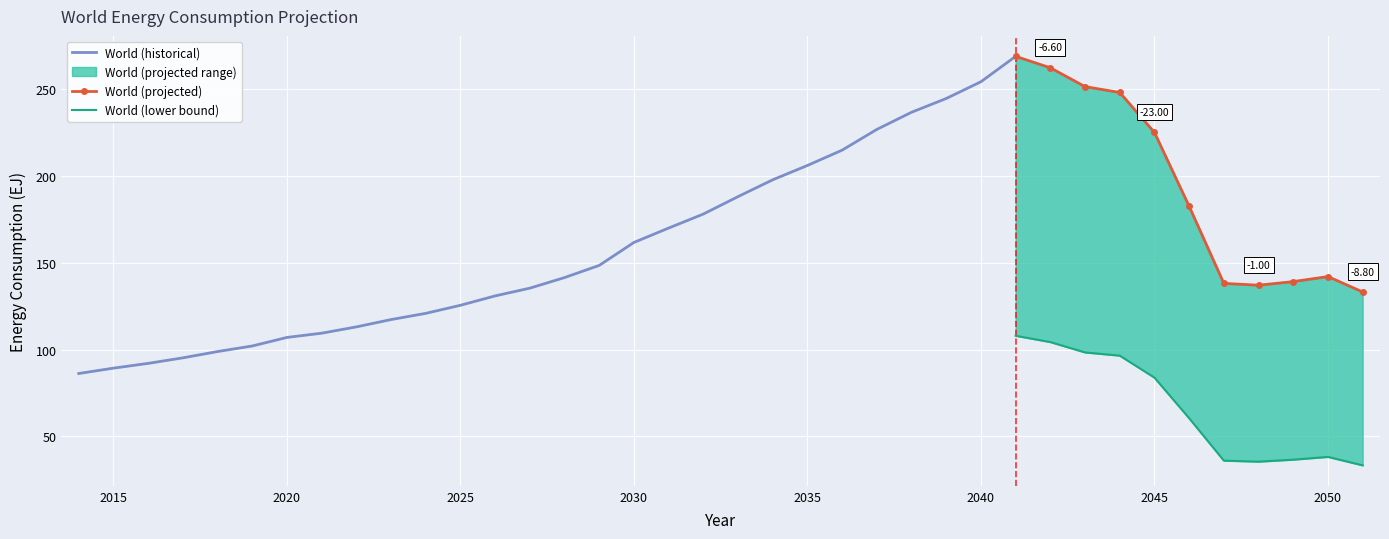

What is the value of the 22nd point from the left?

206.1